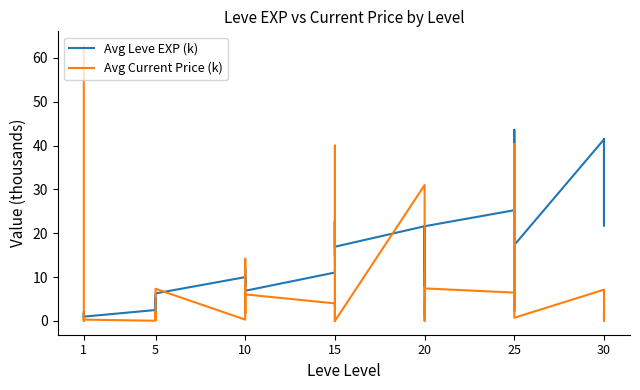

What is the average value of the Avg Leve EXP (k) series?

15.1